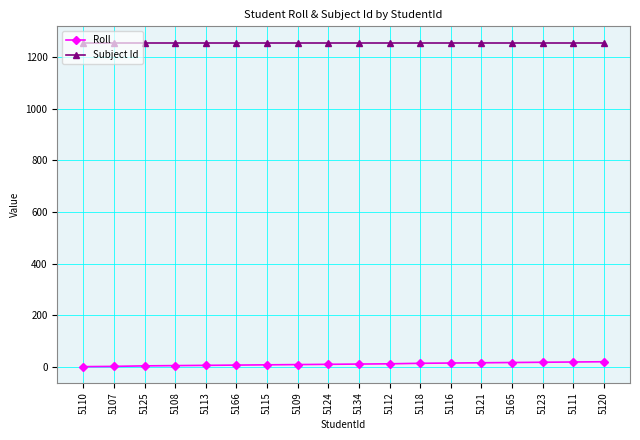

How many lines are shown in the chart?

2